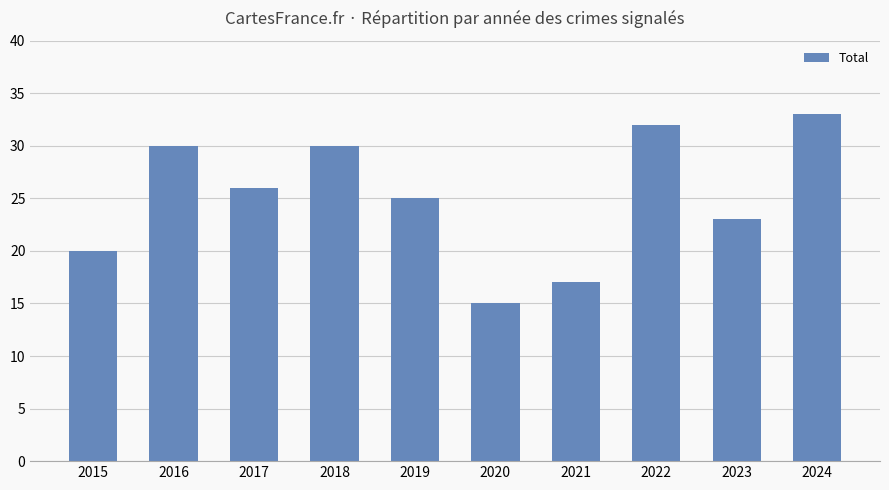

Reading left to right, list all the values displayed in this chart.

20	30	26	30	25	15	17	32	23	33